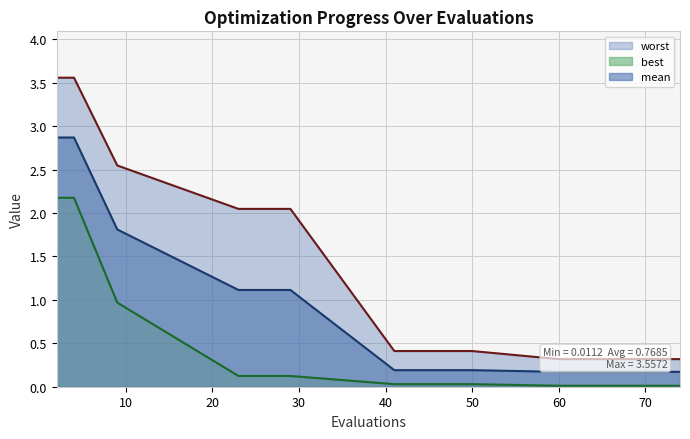

What are all the series names shown in the legend?

mean, best, worst